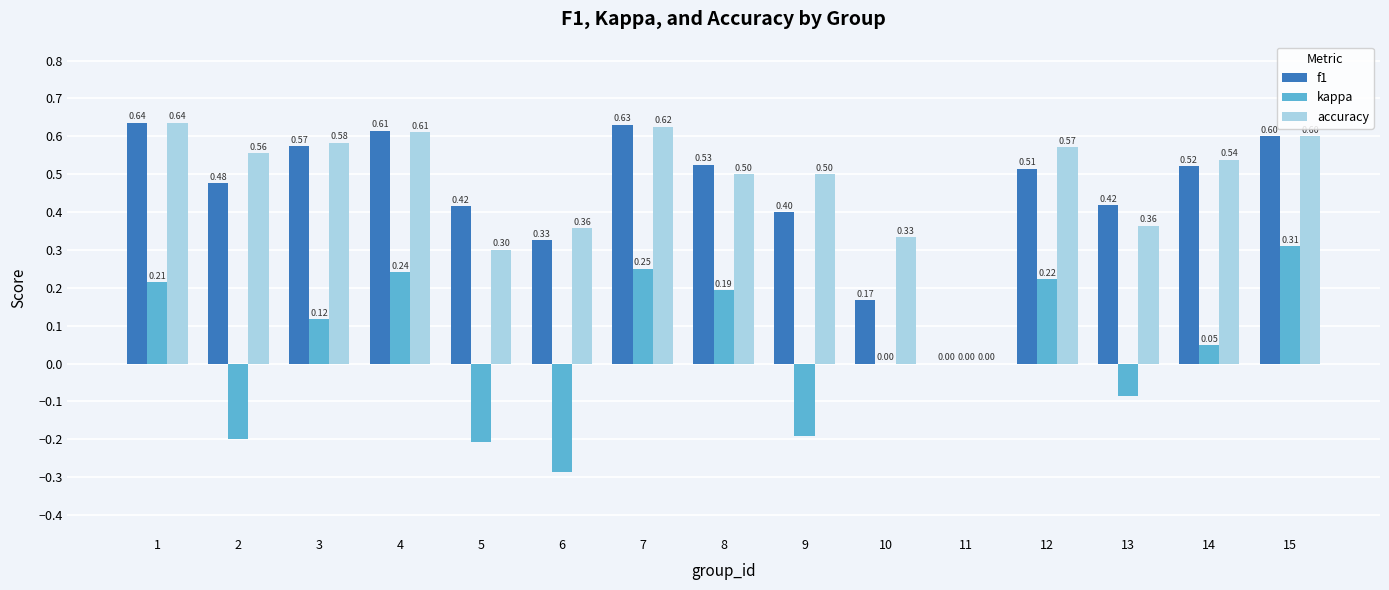

At which category is the sum across all series the highest?

15